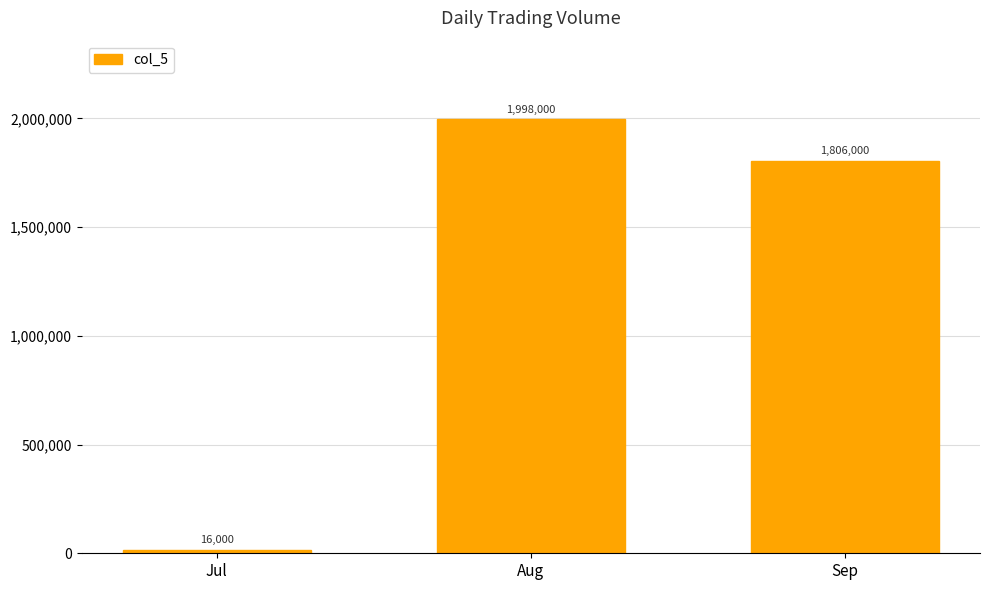

Is it true that the value at Aug is 1998000?

True